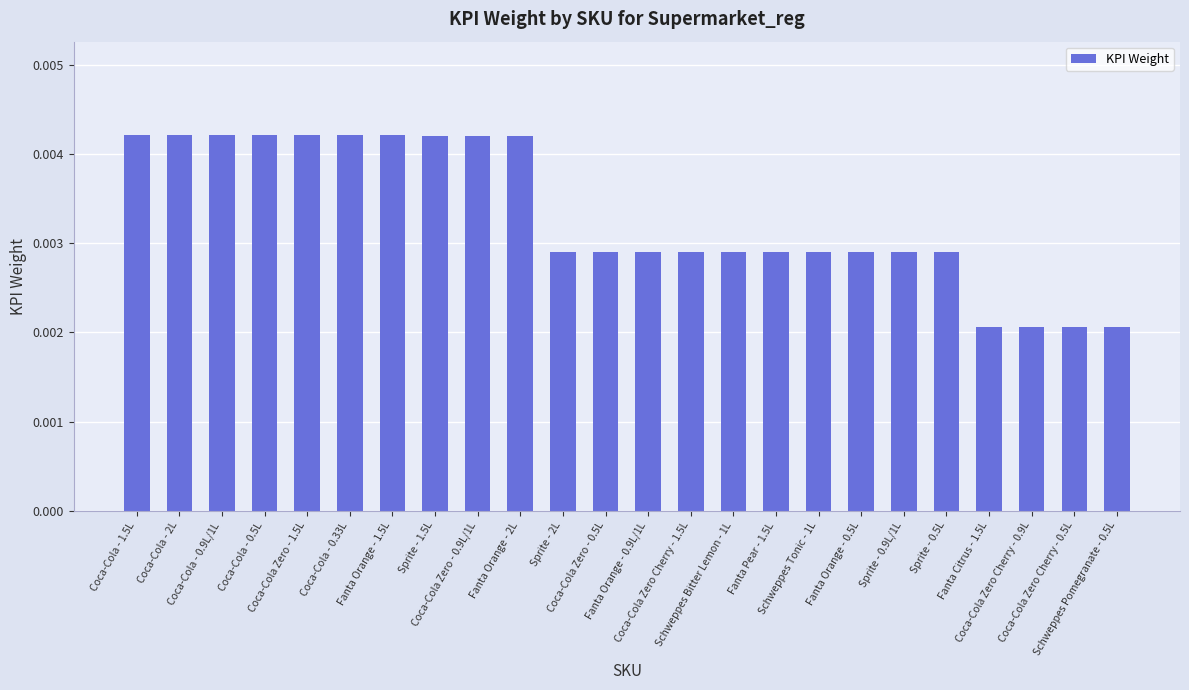

What is the sum of all values?

0.1